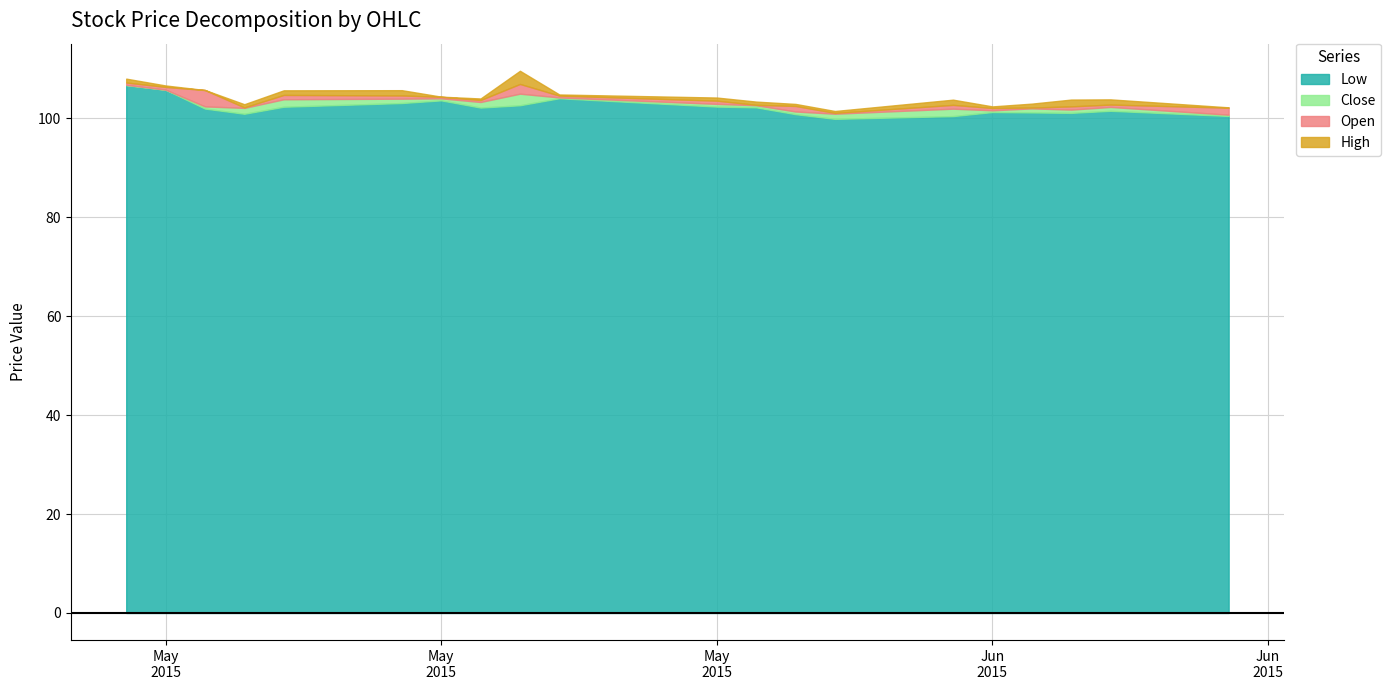

Does the chart have visible grid lines?

Yes